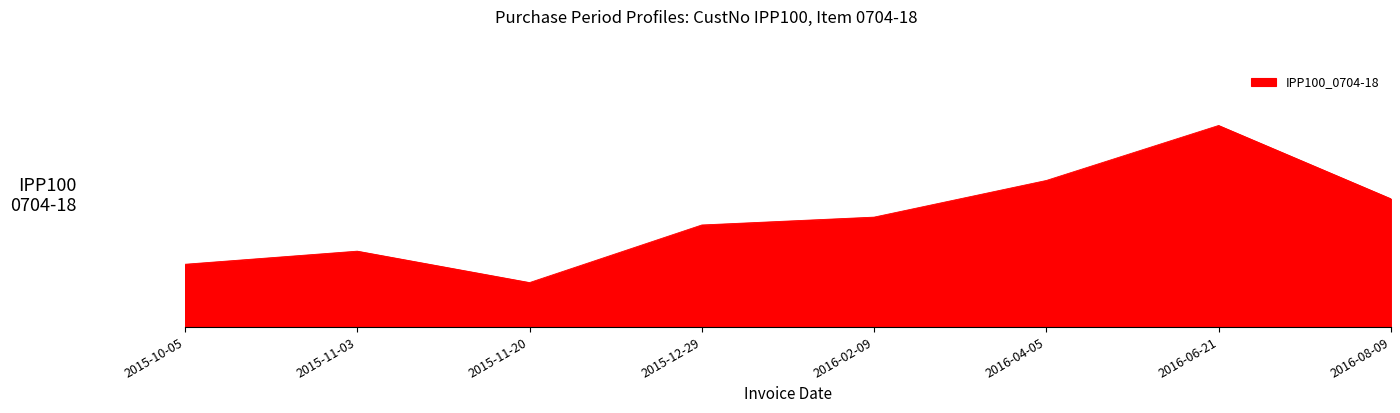

Does the chart have visible grid lines?

No